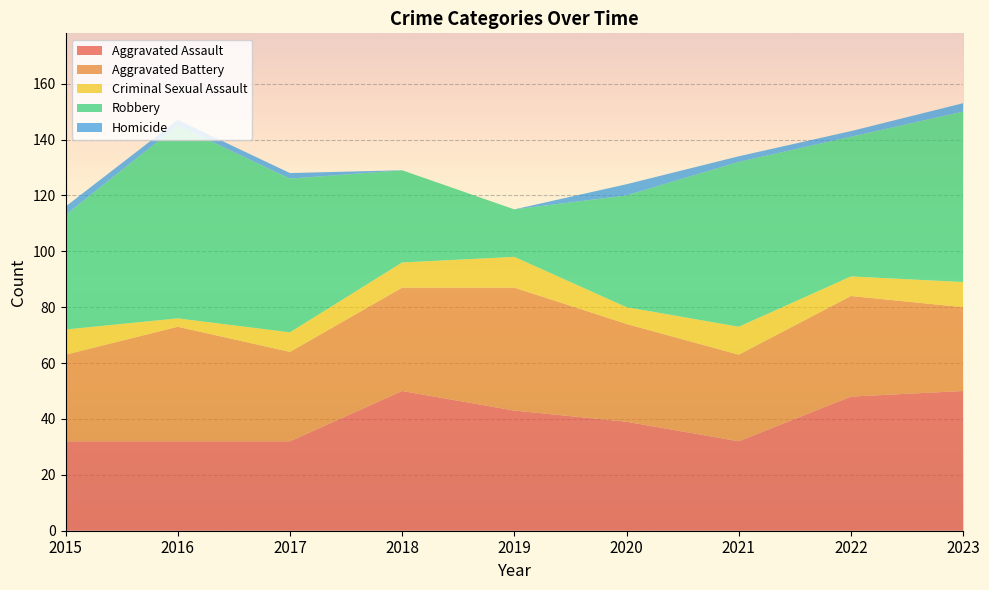

Reading left to right, extract all data points from this chart.

Aggravated Assault: 32	32	32	50	43	39	32	48	50
Aggravated Battery: 31	41	32	37	44	35	31	36	30
Criminal Sexual Assault: 9	3	7	9	11	6	10	7	9
Robbery: 41	69	55	33	17	40	59	50	61
Homicide: 3	2	2	0	0	4	2	2	3